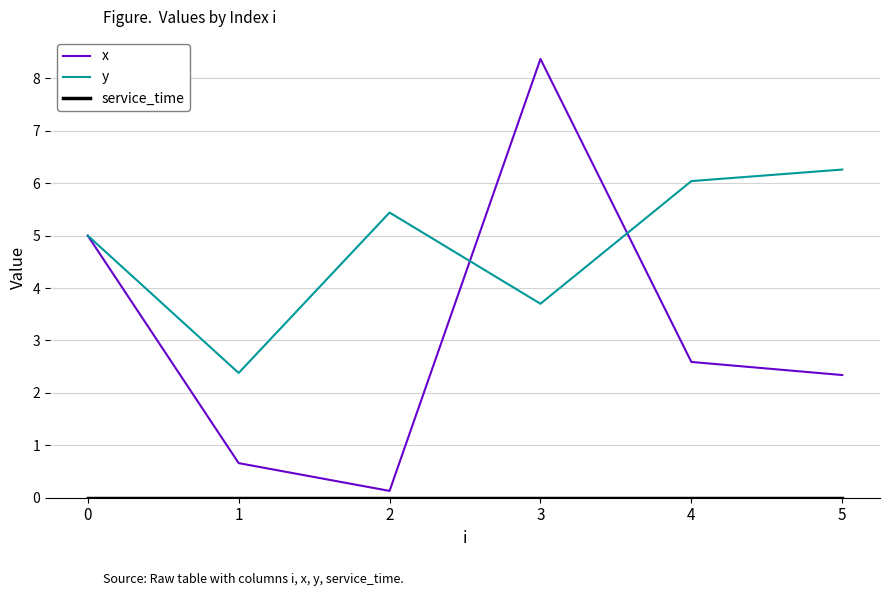

True or false: x has a value of 5.0 at 0.

True